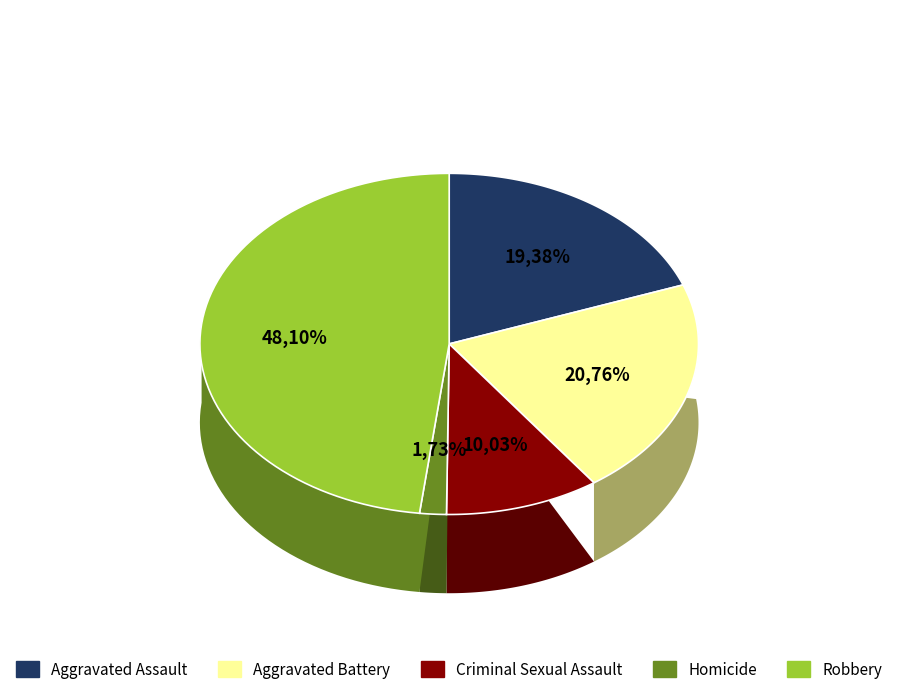

What is the smallest slice in the pie chart?

Homicide